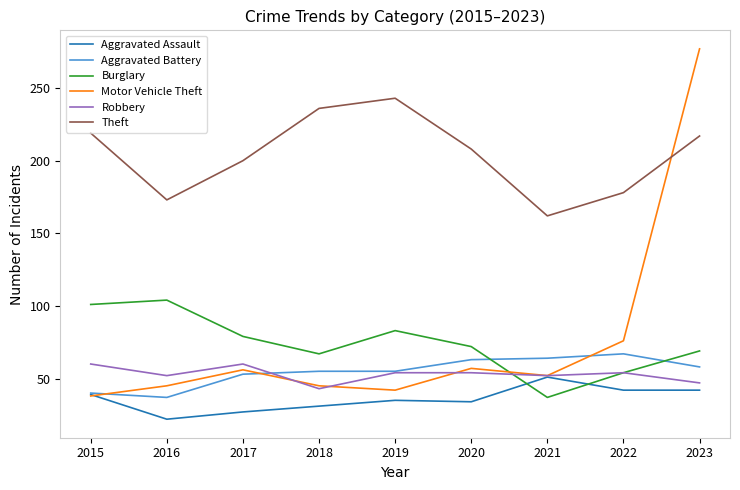

What is the highest value of the Motor Vehicle Theft series?

277